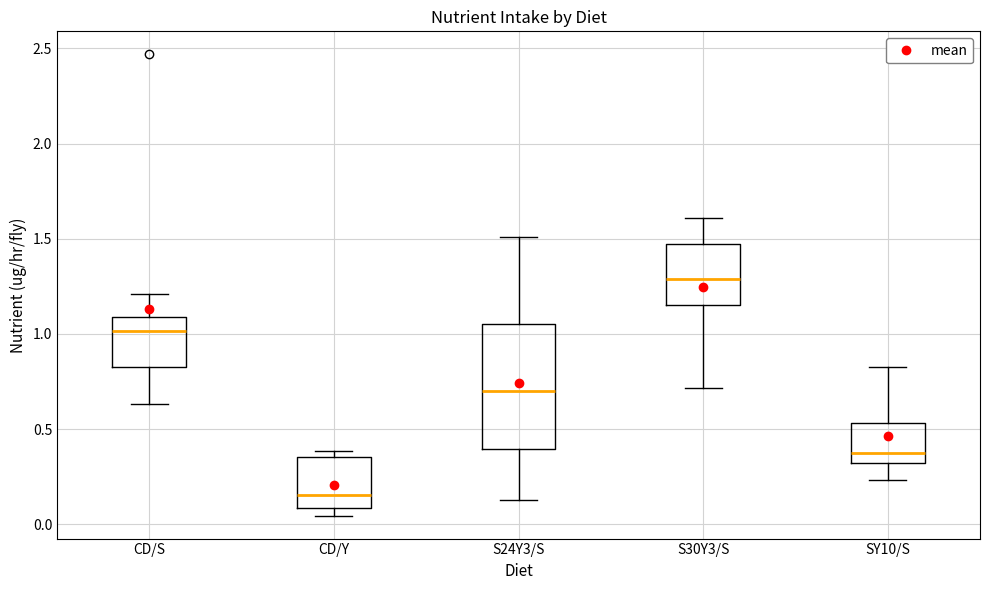

Reading left to right, transcribe this box plot: for each box, give where its median line is, the range the box spans, and where its two whiskers end, as read against the y-axis. The values are not printed on the chart, so give them approximately, as read against the axis.

CD/S: median 1.00, box 0.85 to 1.10, whiskers 0.65 to 1.20
CD/Y: median 0.15, box 0.10 to 0.35, whiskers 0.05 to 0.40
S24Y3/S: median 0.70, box 0.40 to 1.05, whiskers 0.15 to 1.50
S30Y3/S: median 1.30, box 1.15 to 1.45, whiskers 0.70 to 1.60
SY10/S: median 0.35, box 0.30 to 0.55, whiskers 0.25 to 0.85